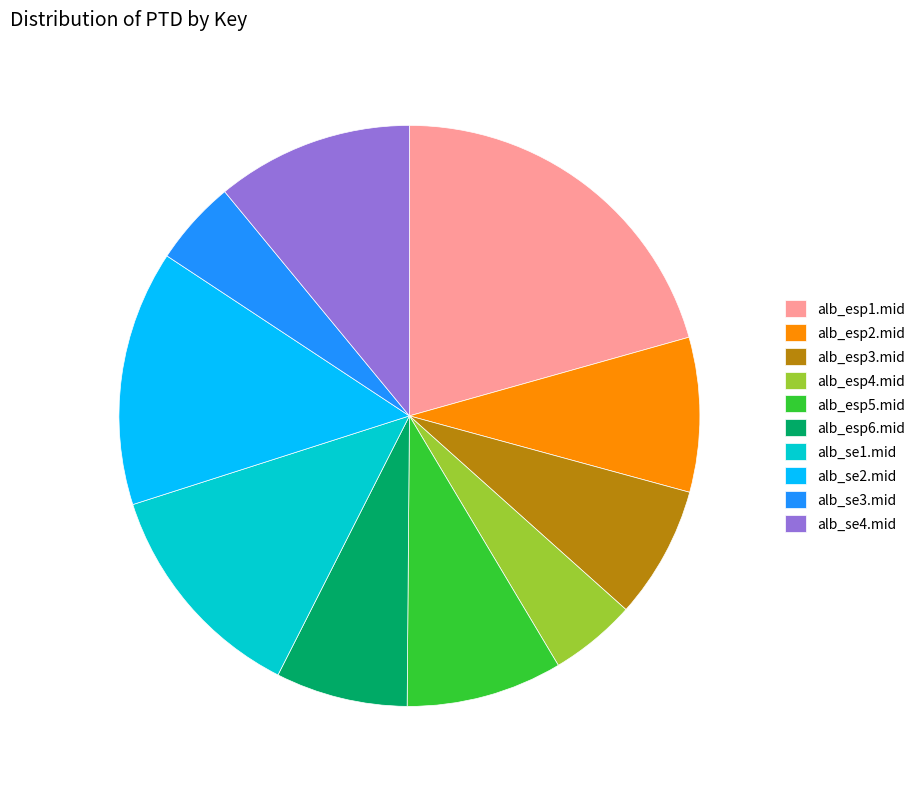

Between alb_se2.mid and alb_se1.mid, which is larger?

alb_se2.mid